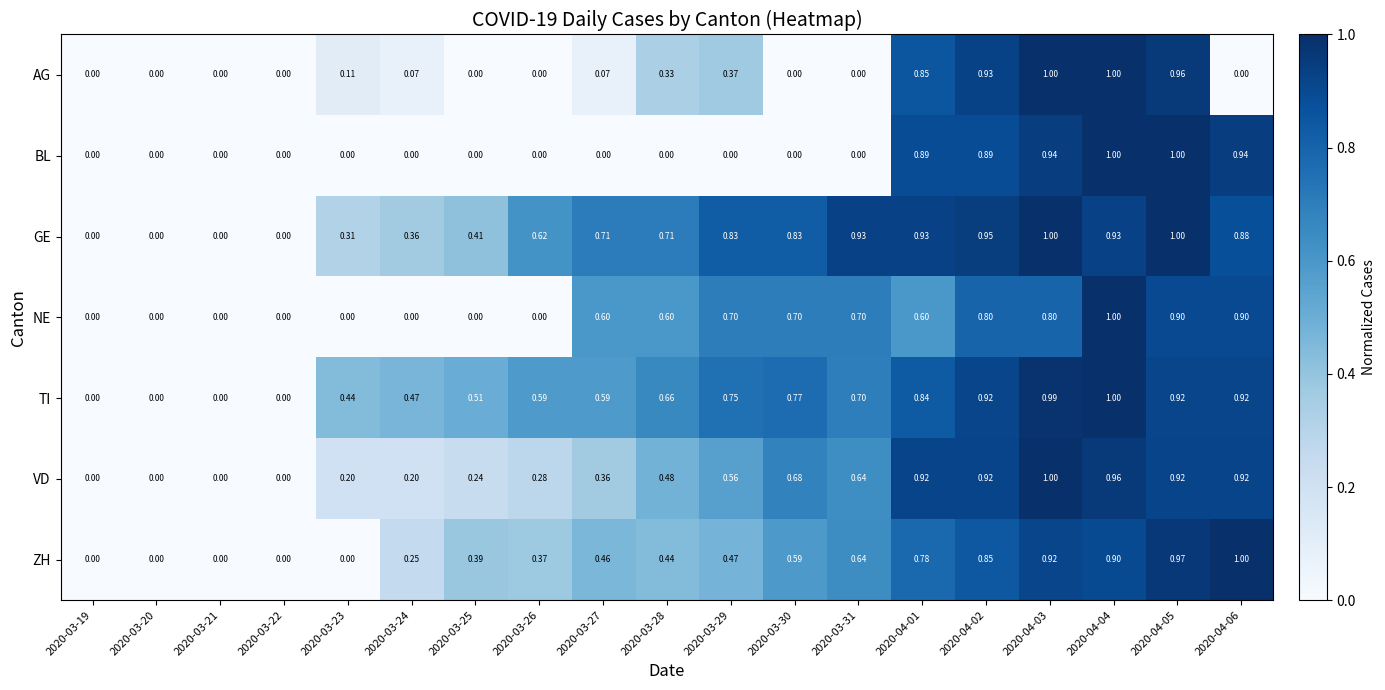

What is the maximum value shown in the chart?

1.0